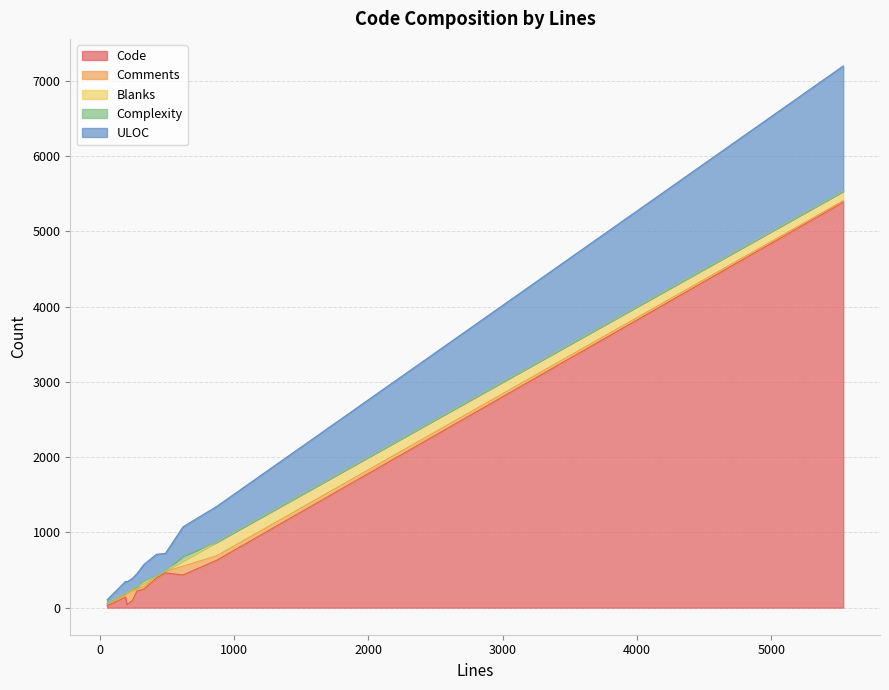

True or false: Blanks and Code intersect in this chart.

False